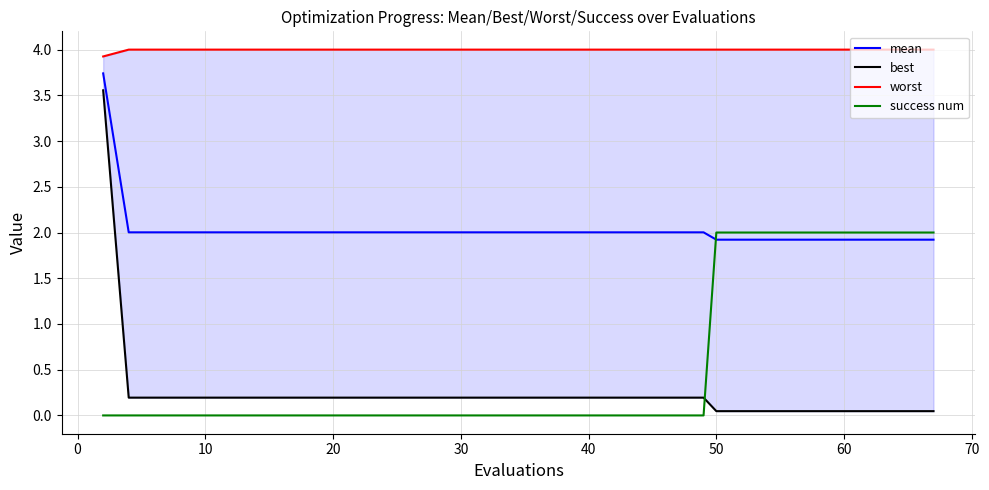

What is the average value of the mean series?

2.0